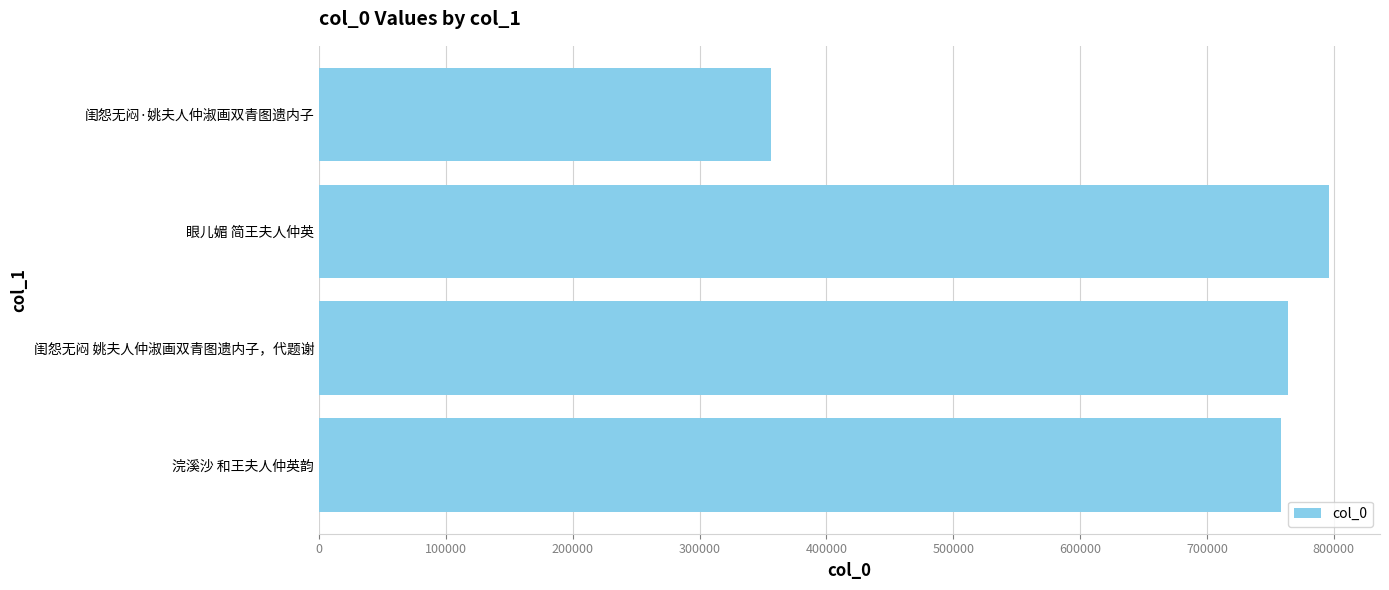

What is the change in value from 闺怨无闷 姚夫人仲淑画双青图遗内子，代题谢 to 眼儿媚 简王夫人仲英?

+32631